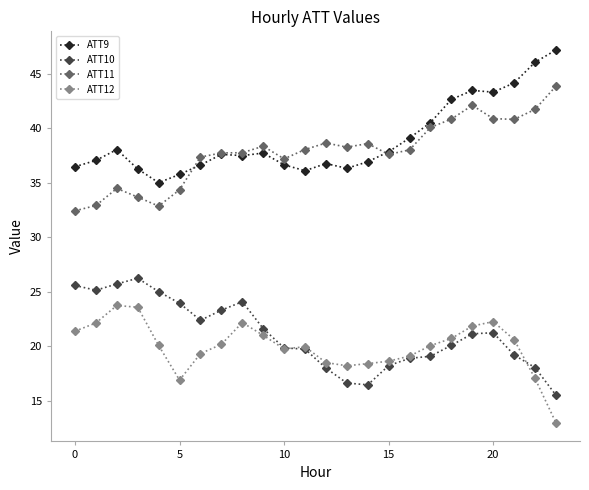

What is the difference between the second highest and second lowest values in the ATT9 series?

10.3